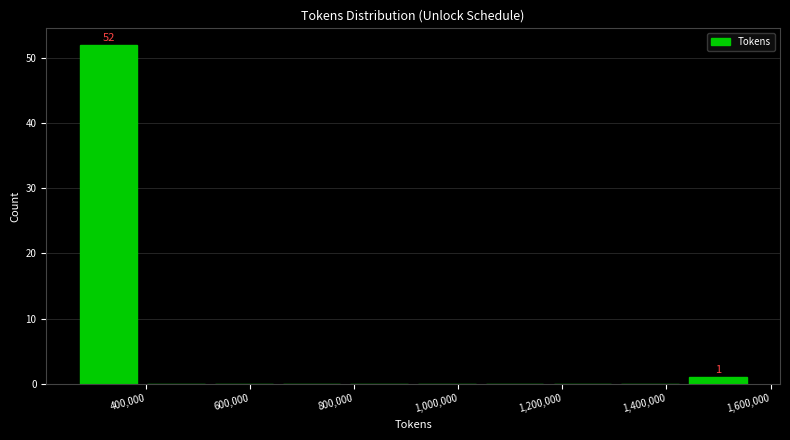

Which range on the x-axis has the tallest bar?

280000 to 400000